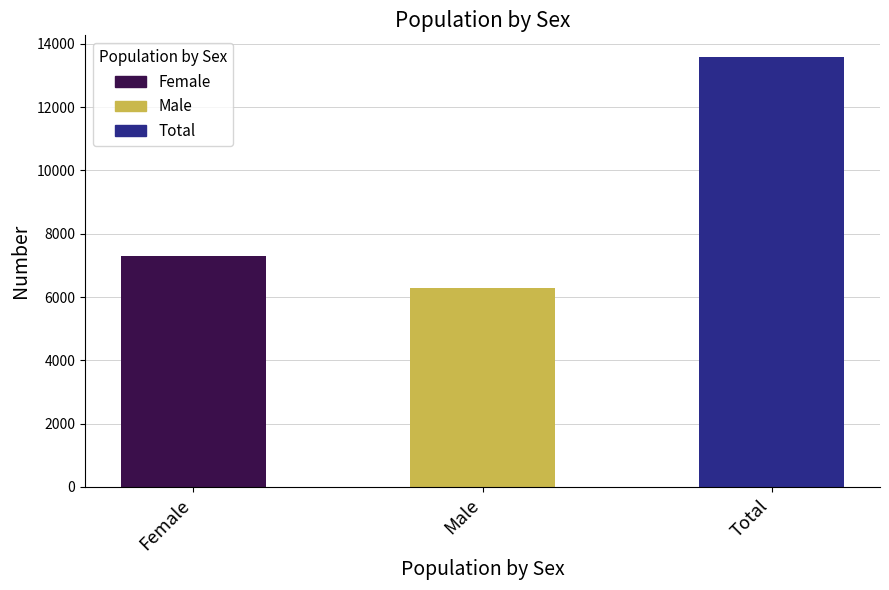

What is the value of the 2nd bar from the left?

6295